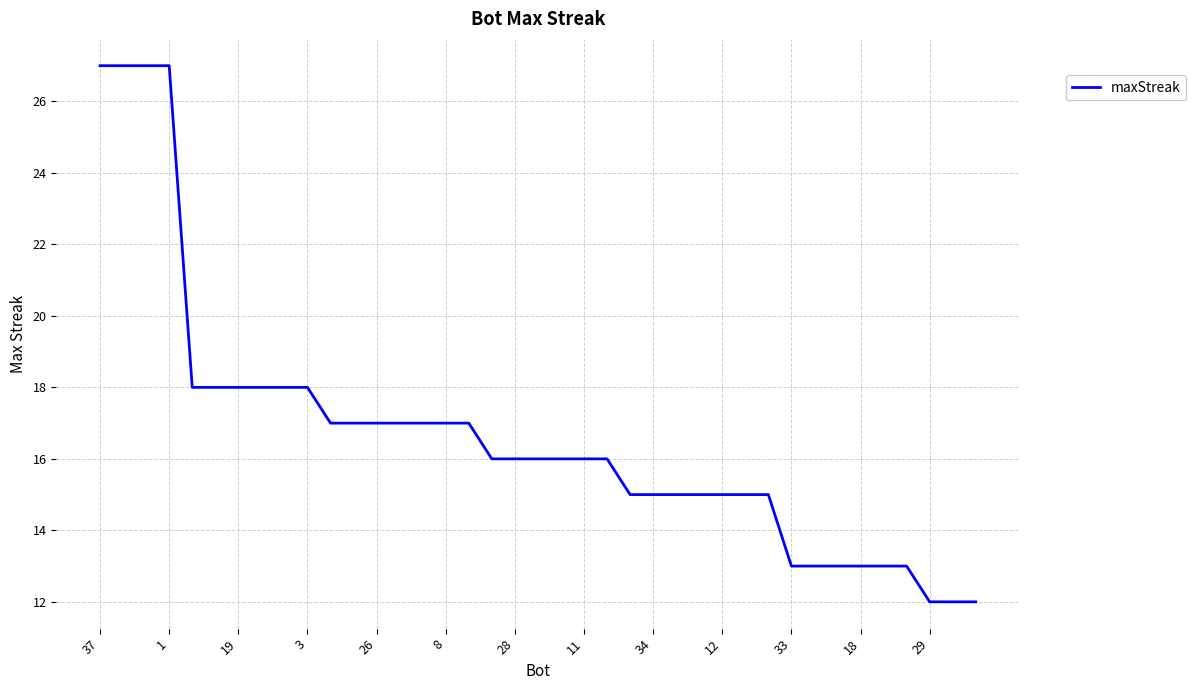

What is the difference between the maximum and minimum values?

15